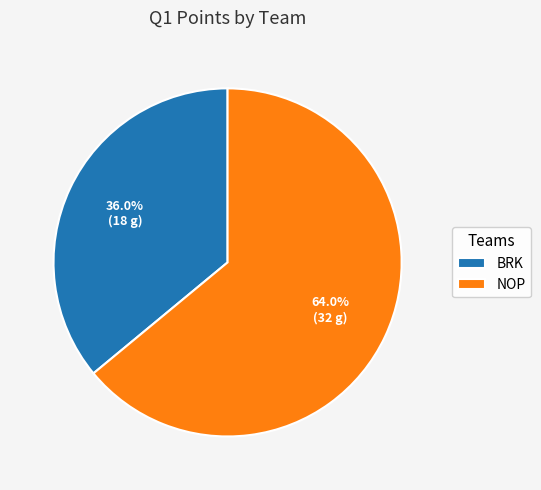

True or false: NOP accounts for 64% of the total.

True